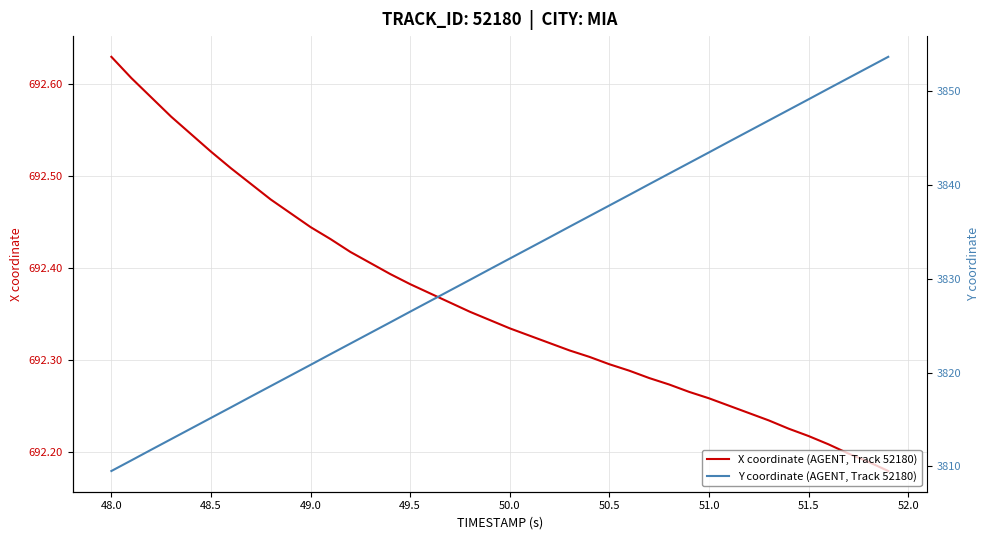

True or false: X coordinate (AGENT, Track 52180) and Y coordinate (AGENT, Track 52180) intersect in this chart.

False